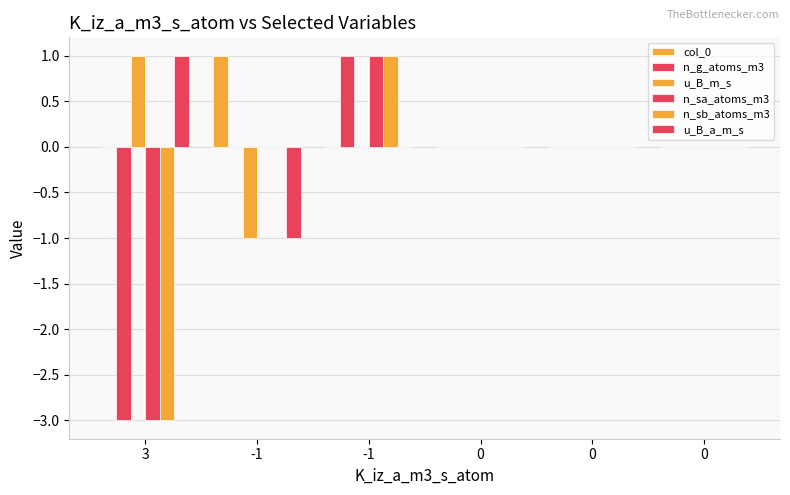

Which series has the widest spread of values?

n_g_atoms_m3